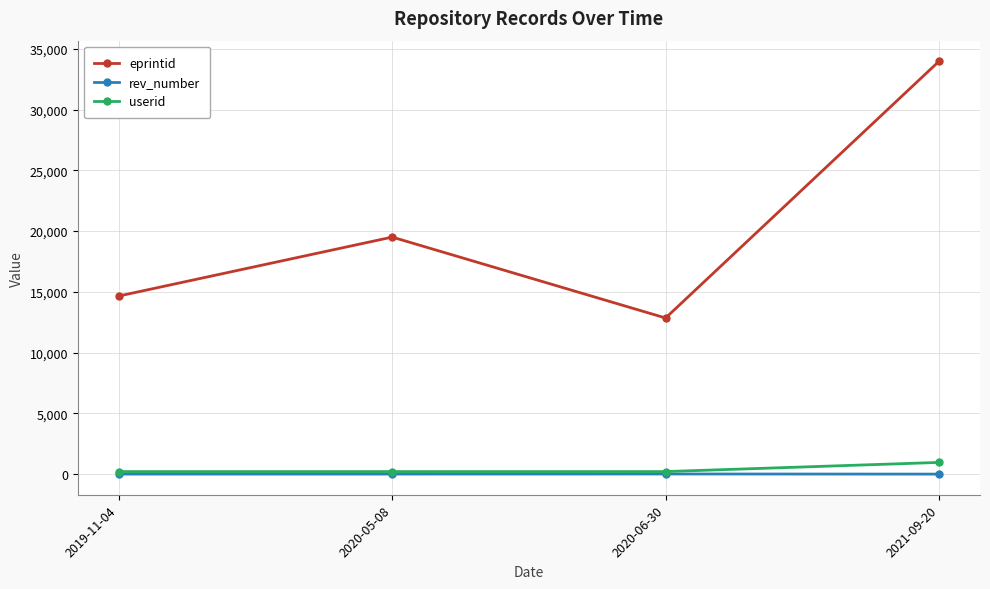

Between 2019-11-04 and 2021-09-20, which series saw the biggest shift?

eprintid